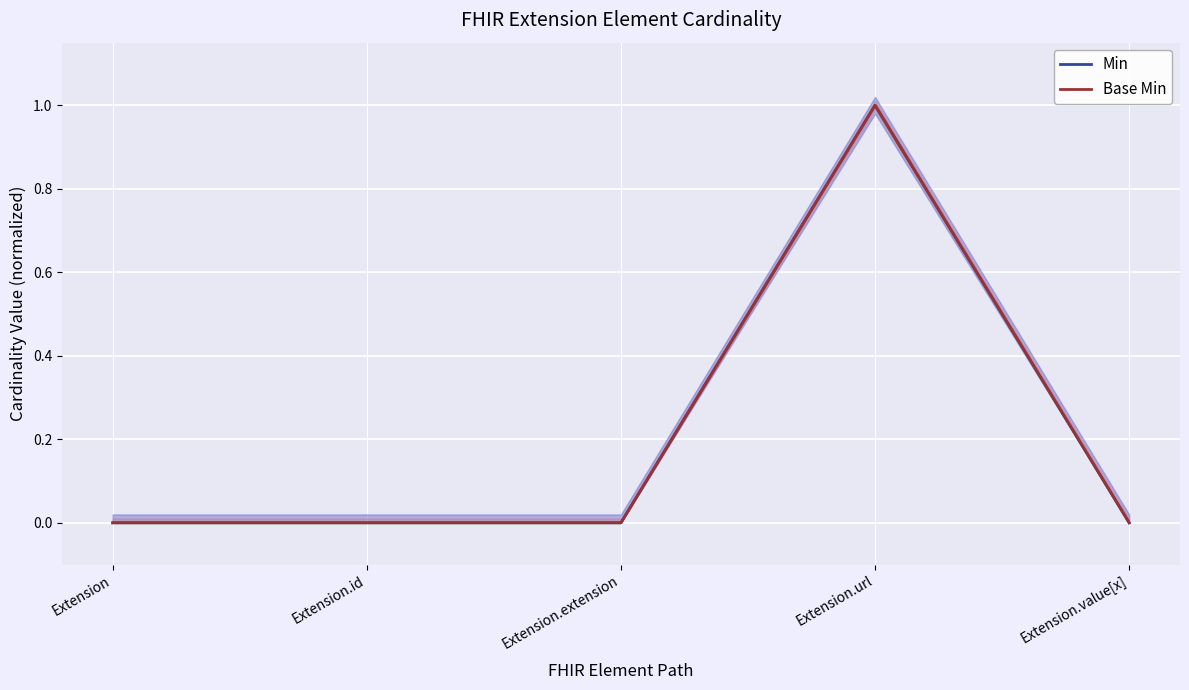

What are all the series names shown in the legend?

Min, Base Min